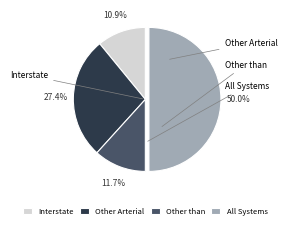

What percentage is the Interstate slice, to the nearest percent?

11%